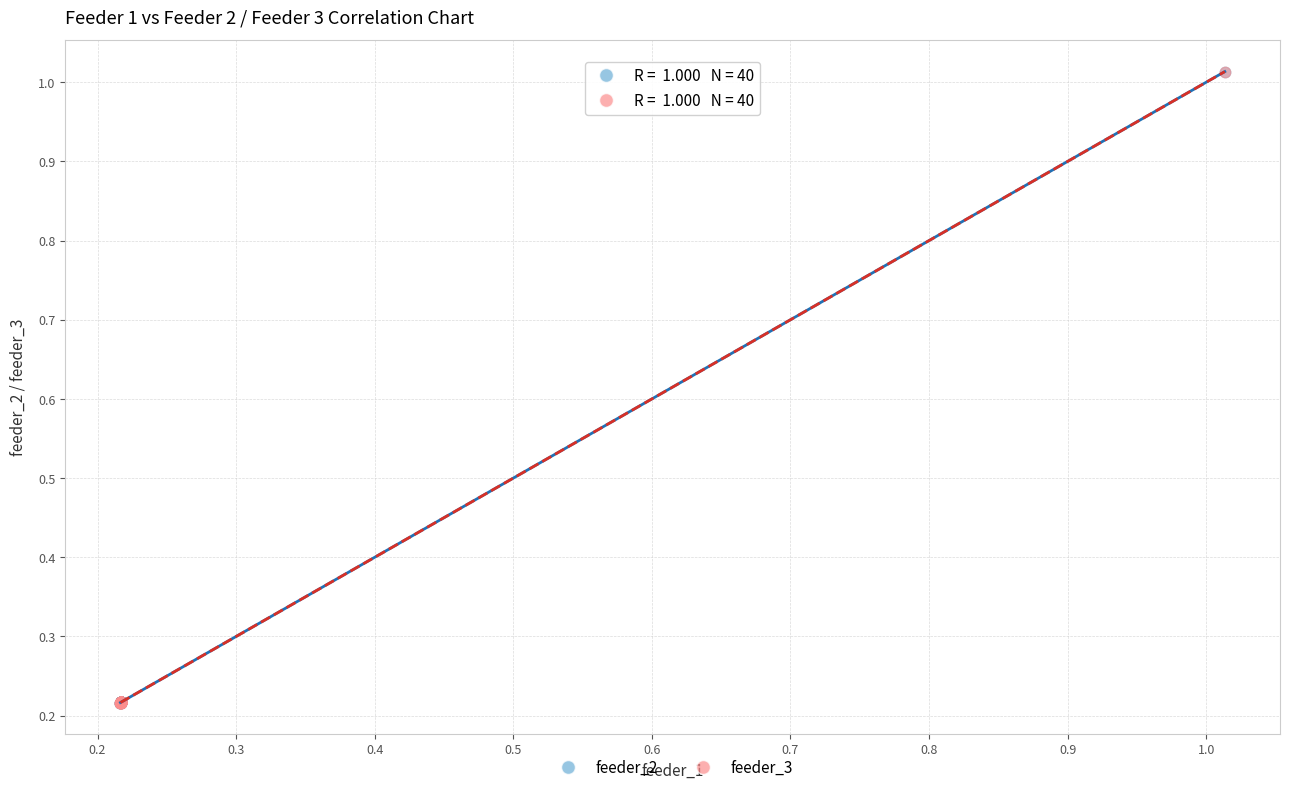

What are all the series names shown in the legend?

feeder_2, feeder_3